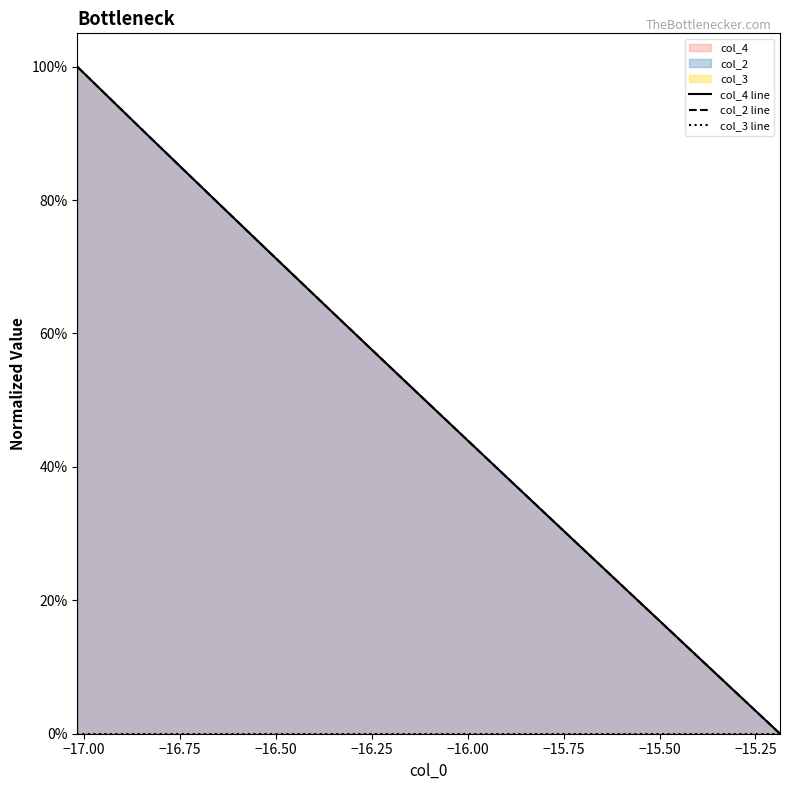

How many data points in col_2 line are above 0?

39